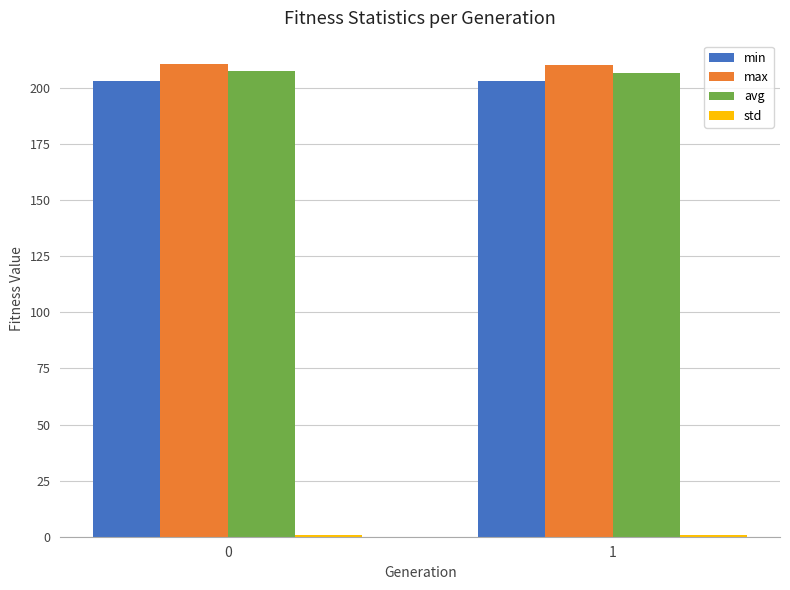

What is the greatest value displayed?

210.5